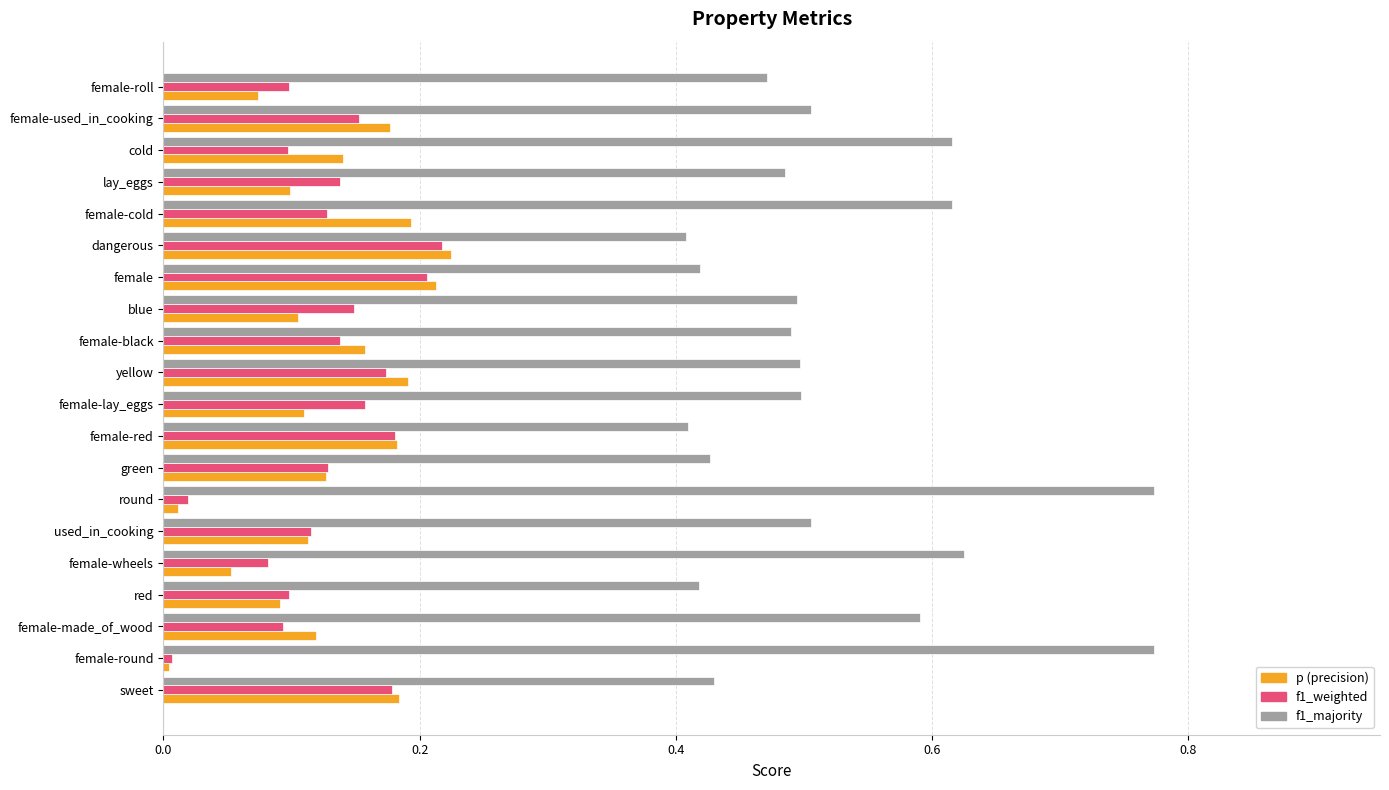

At which category is the sum across all series the highest?

female-cold